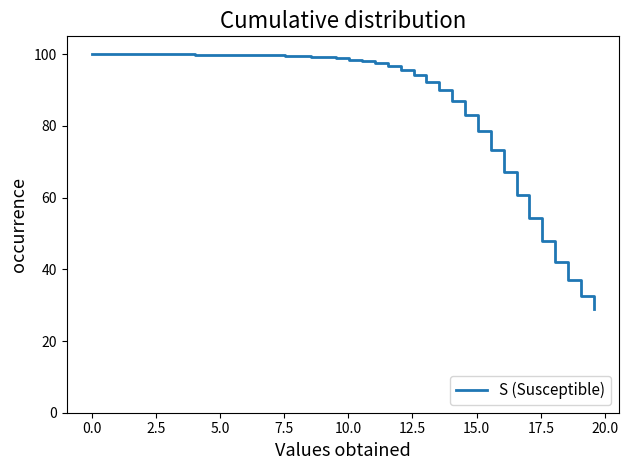

Does the chart display data point markers on the line(s)?

No